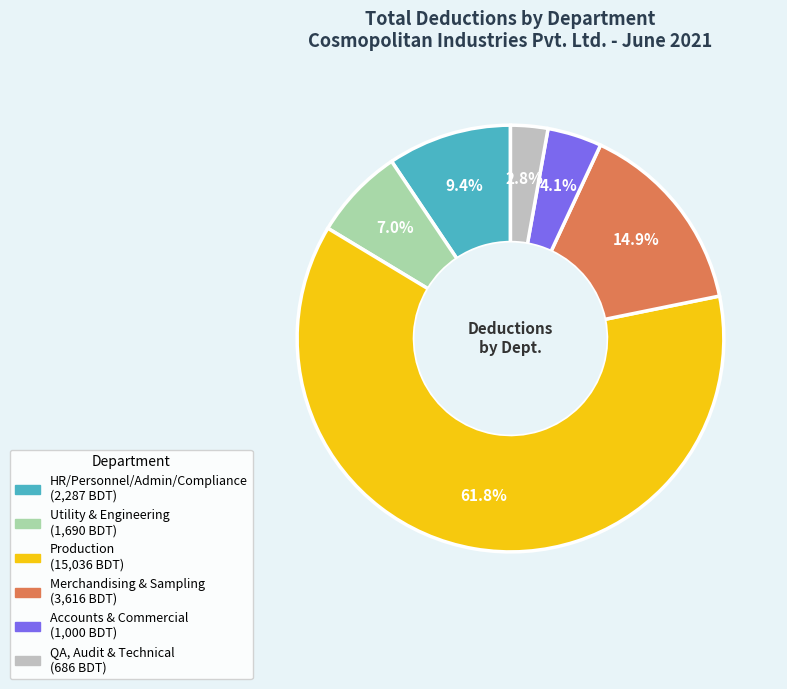

What percentage is NOT represented by Accounts & Commercial?

95.9%